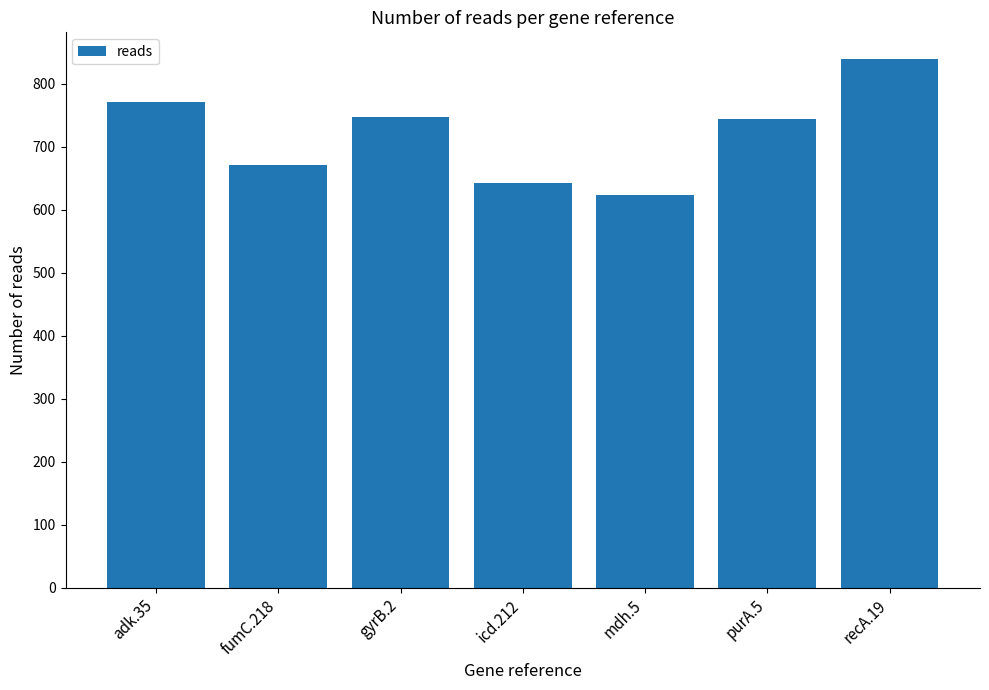

What is the difference between the maximum and minimum values?

216